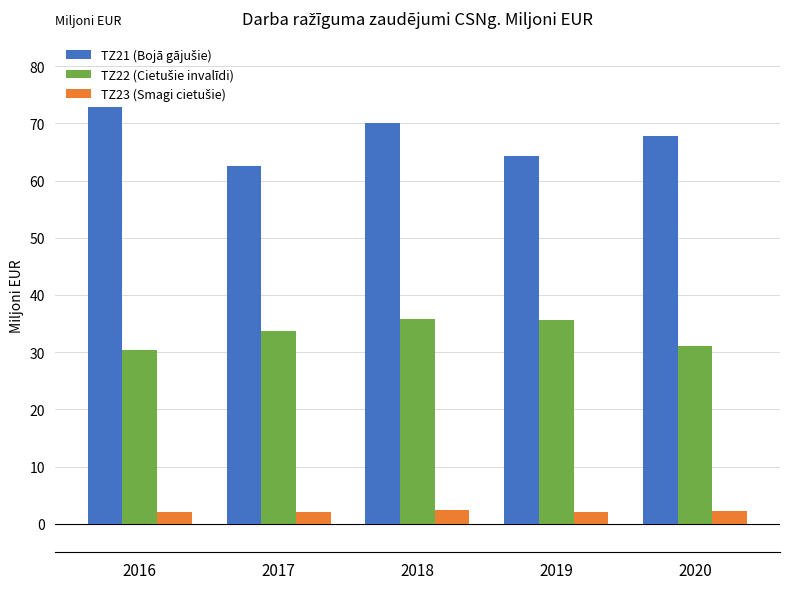

What is the difference between the TZ23 (Smagi cietušie) values at 2016 and 2018?

361443.1